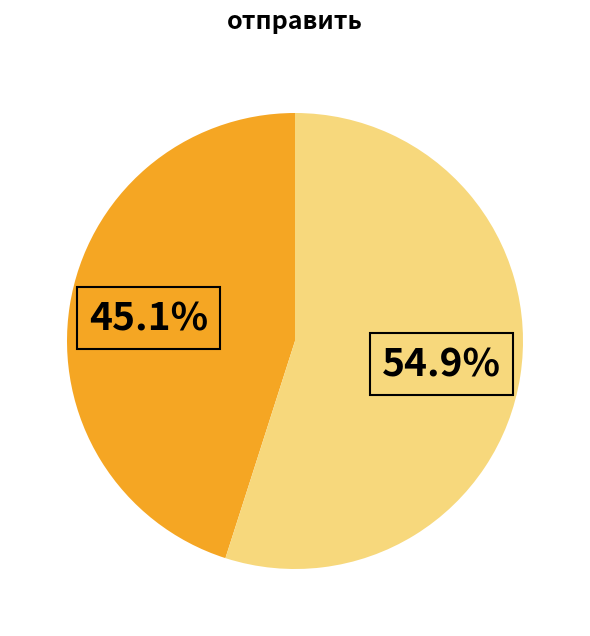

Is there any slice that represents more than half of the pie?

Yes